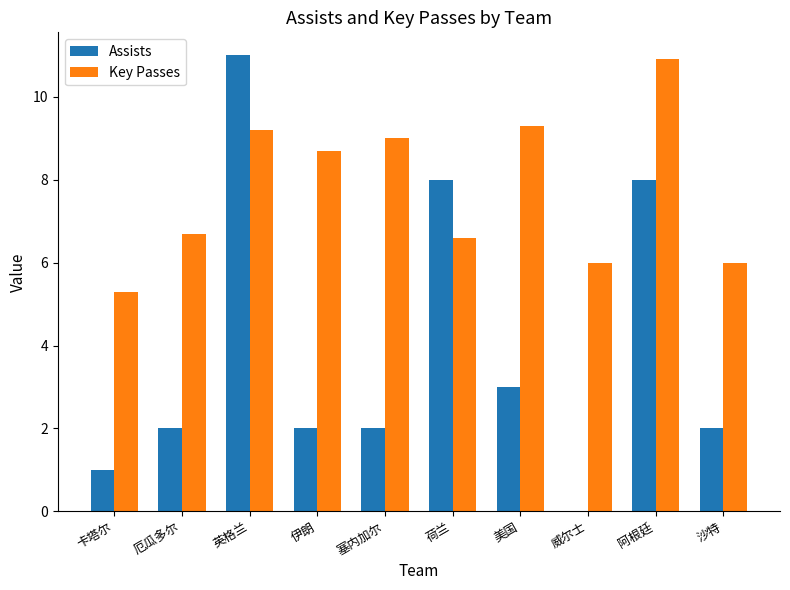

At which label does Key Passes reach its peak?

阿根廷